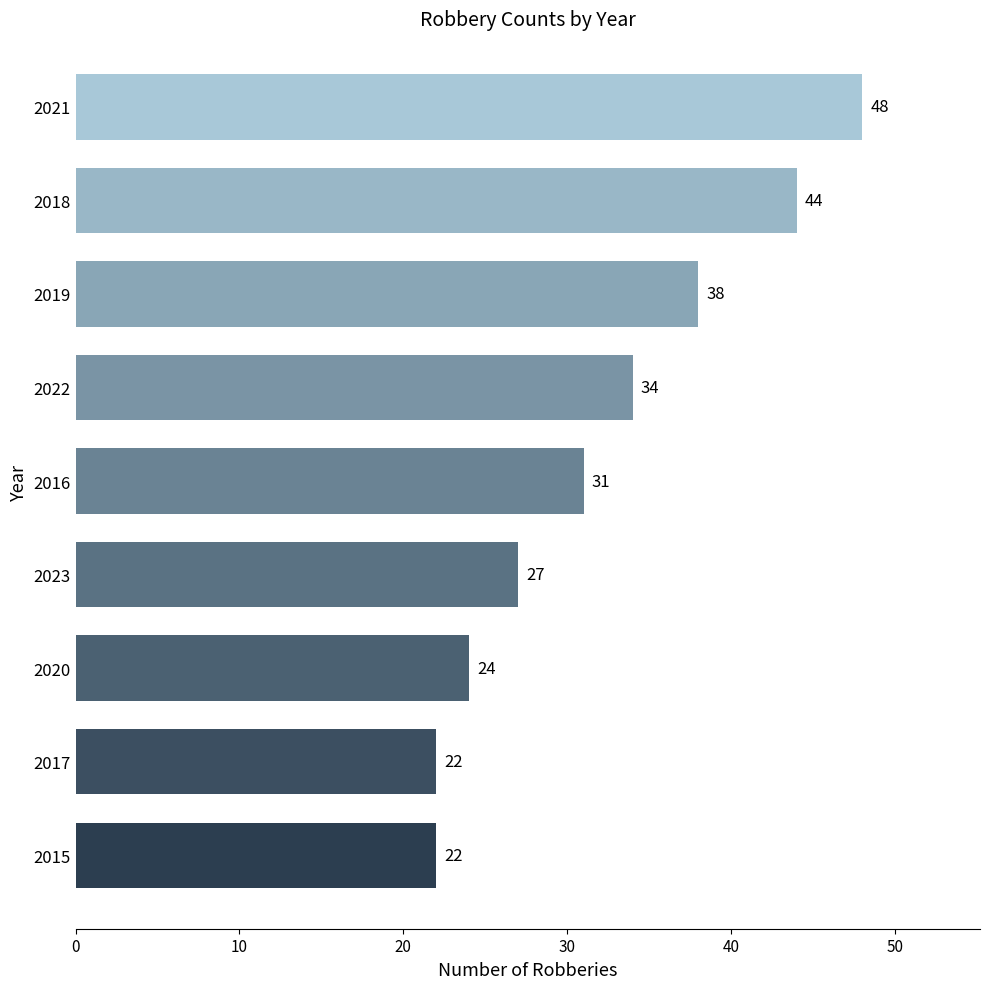

What is the change in value from 2015 to 2018?

+22